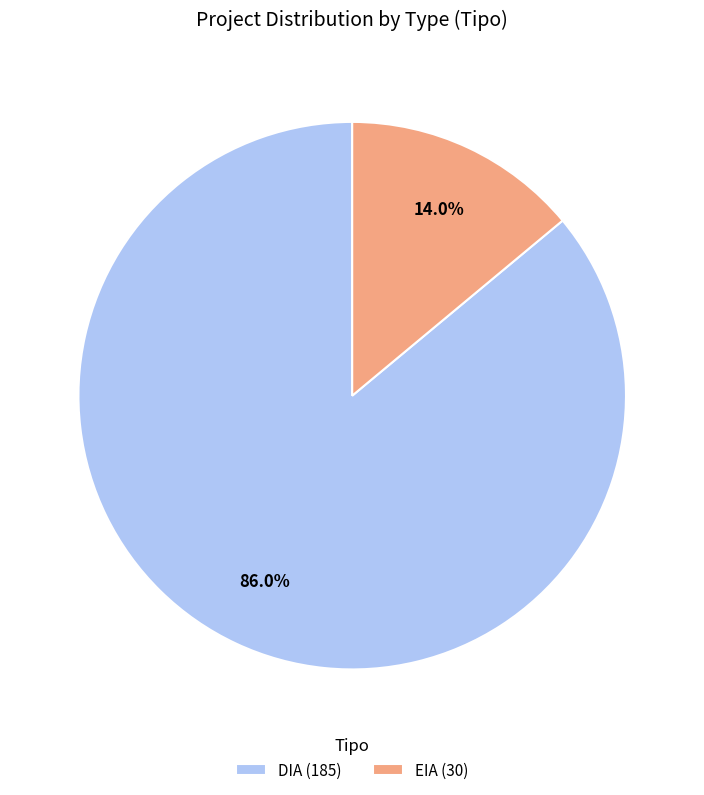

Is there any slice that represents more than half of the pie?

Yes